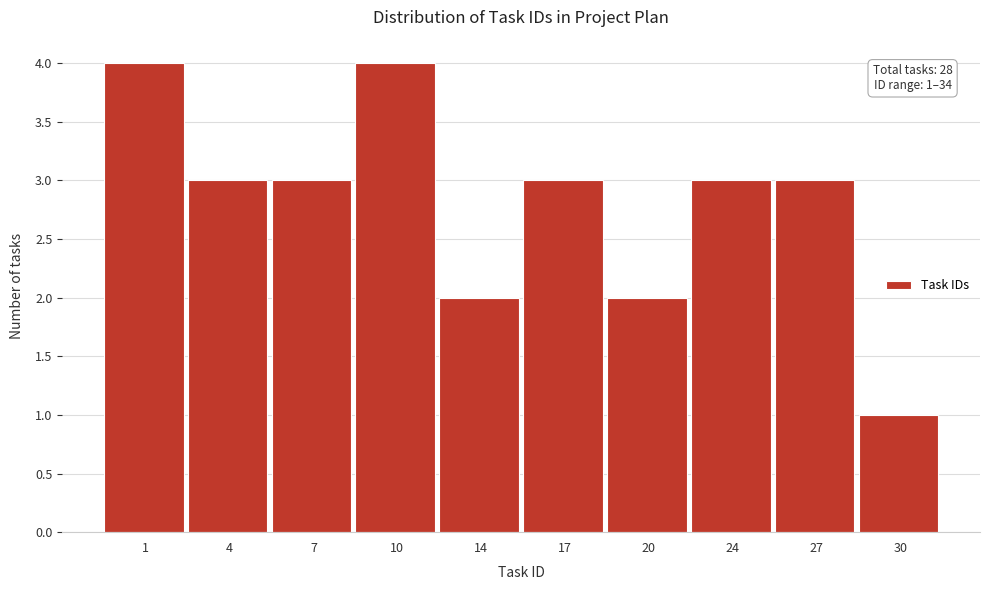

Reading right to left, what are all the values shown in this chart?

1	3	3	2	3	2	4	3	3	4